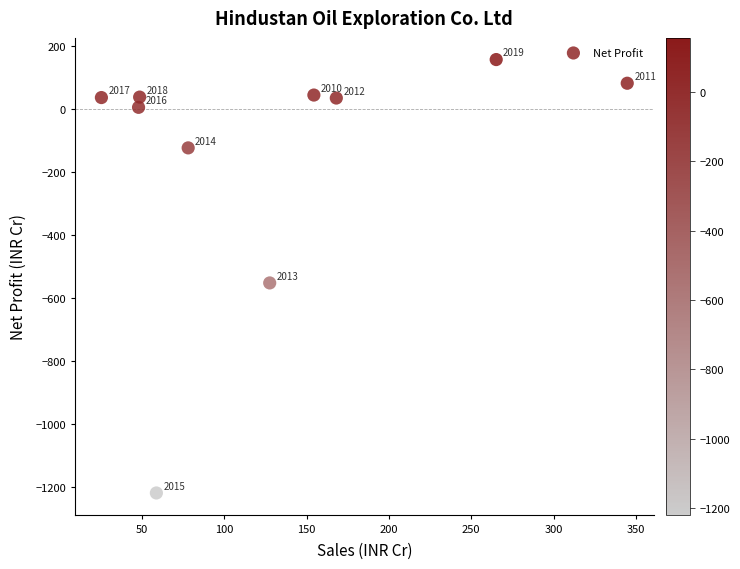

What Y value in the scatter plot is closest to -531?

-552.6